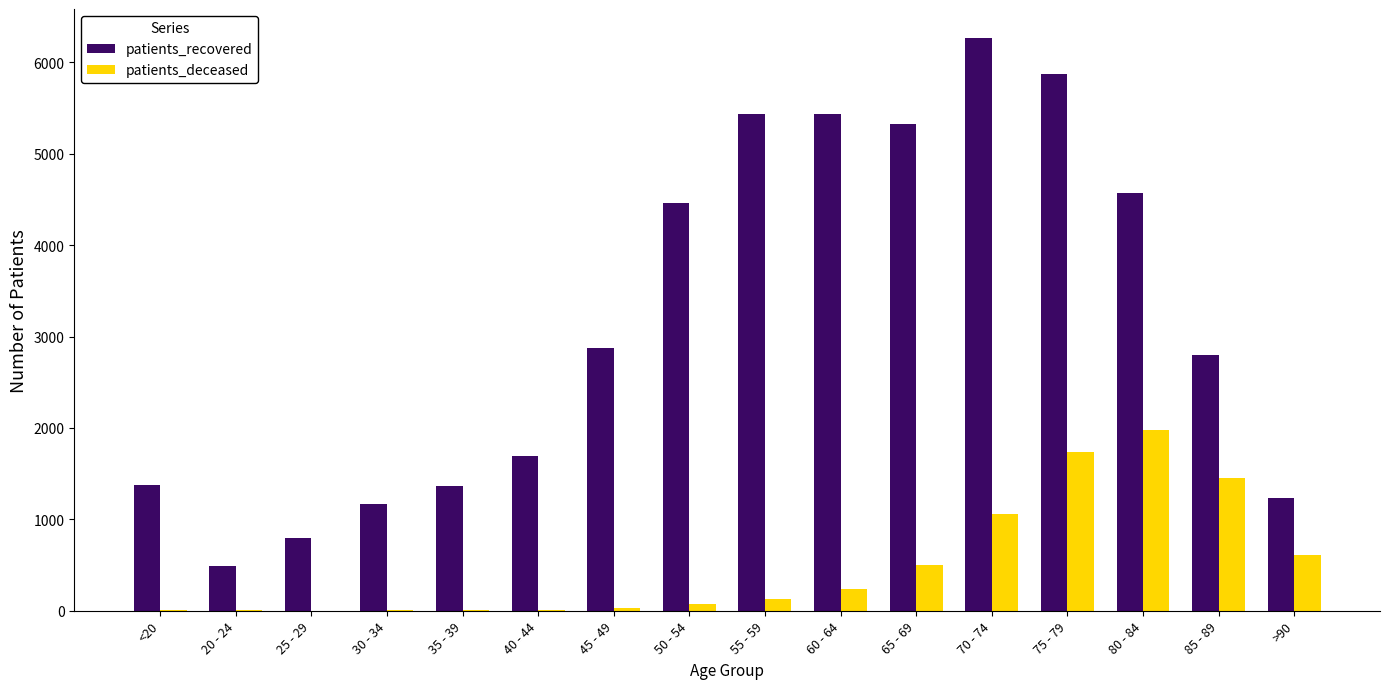

Does the chart contain stacked bars?

No